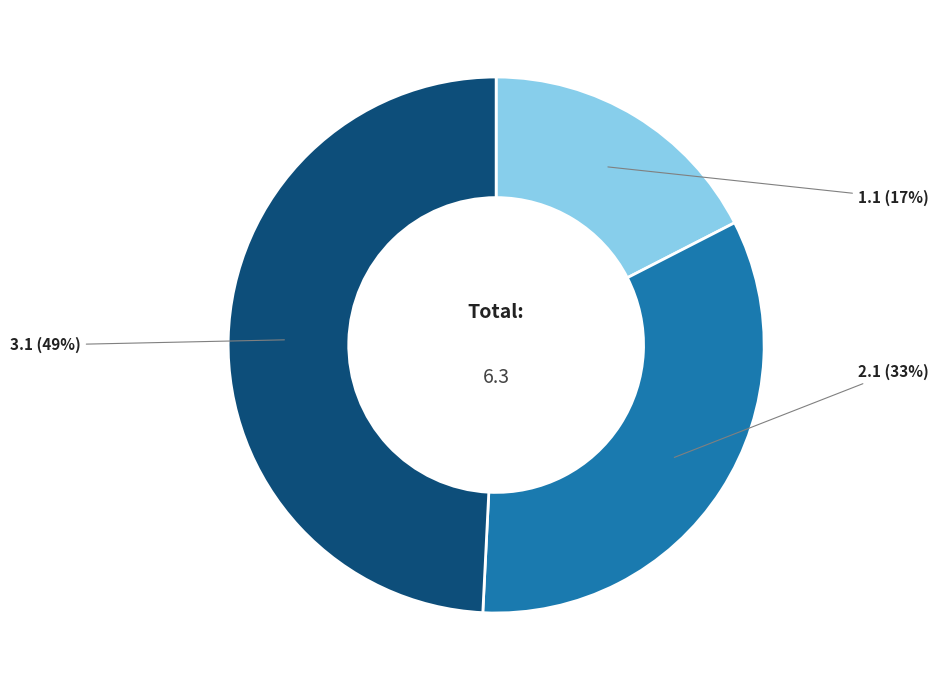

True or false: 3.1 accounts for 49% of the total.

True